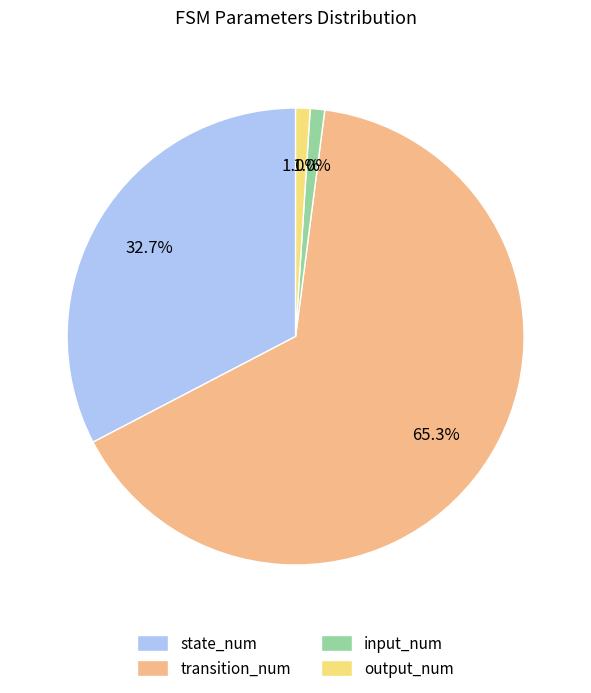

How many slices are in this pie chart?

4